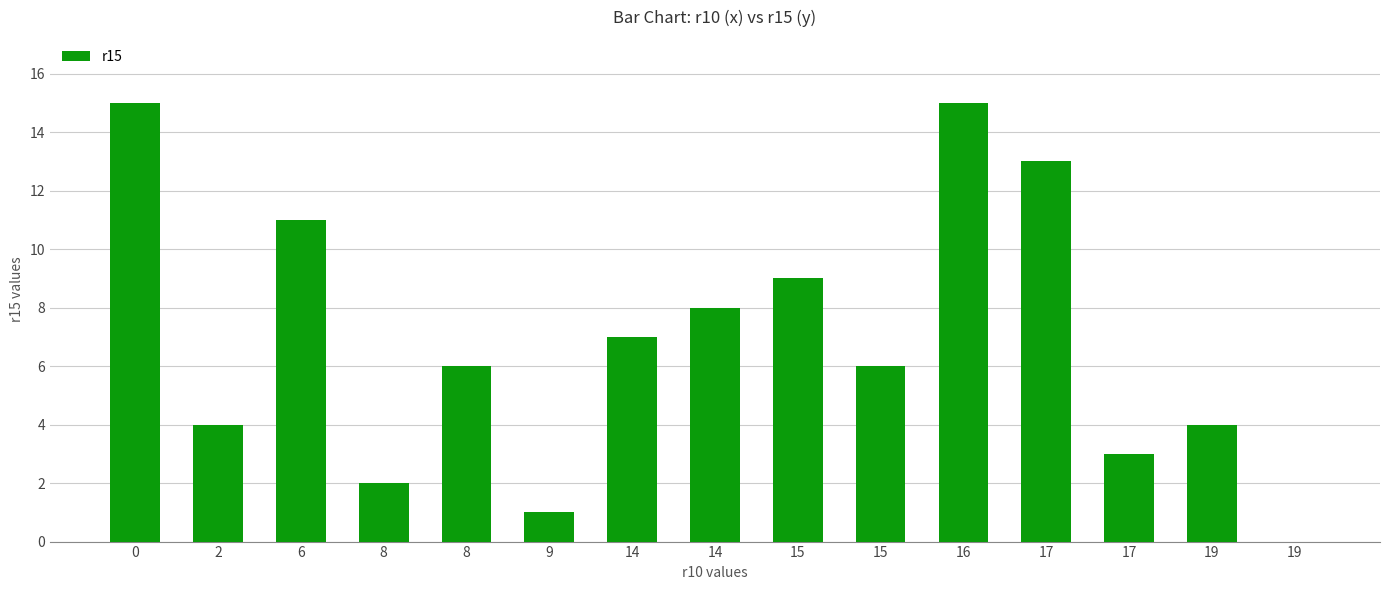

Reading right to left, list all the values displayed in this chart.

19=0	19=4	17=3	17=13	16=15	15=6	15=9	14=8	14=7	9=1	8=6	8=2	6=11	2=4	0=15